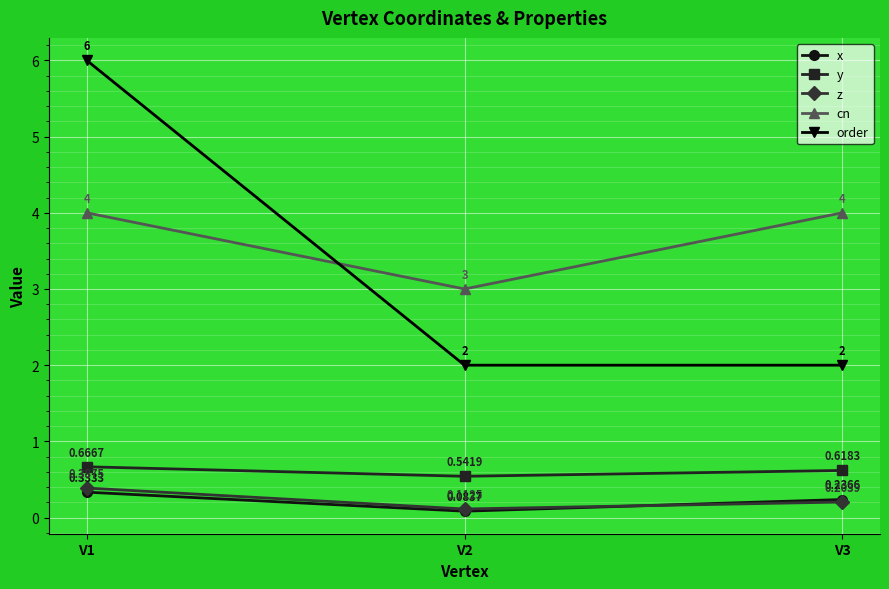

What is the total value across all series at V1?

11.4